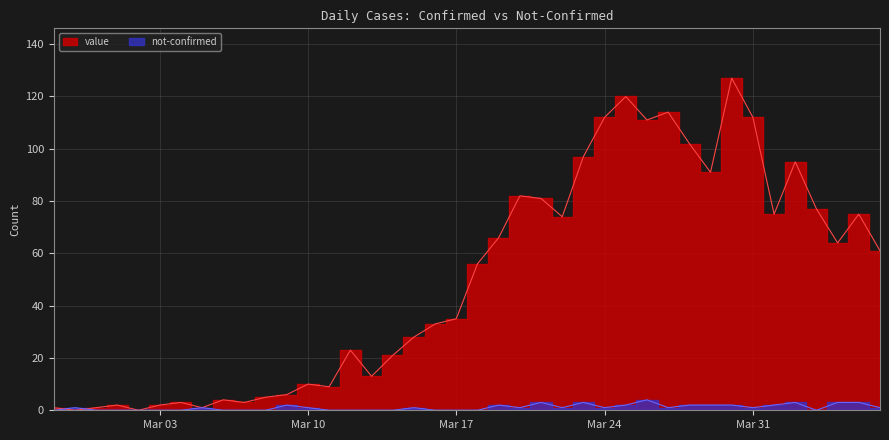

What is the highest value of the not-confirmed series?

4